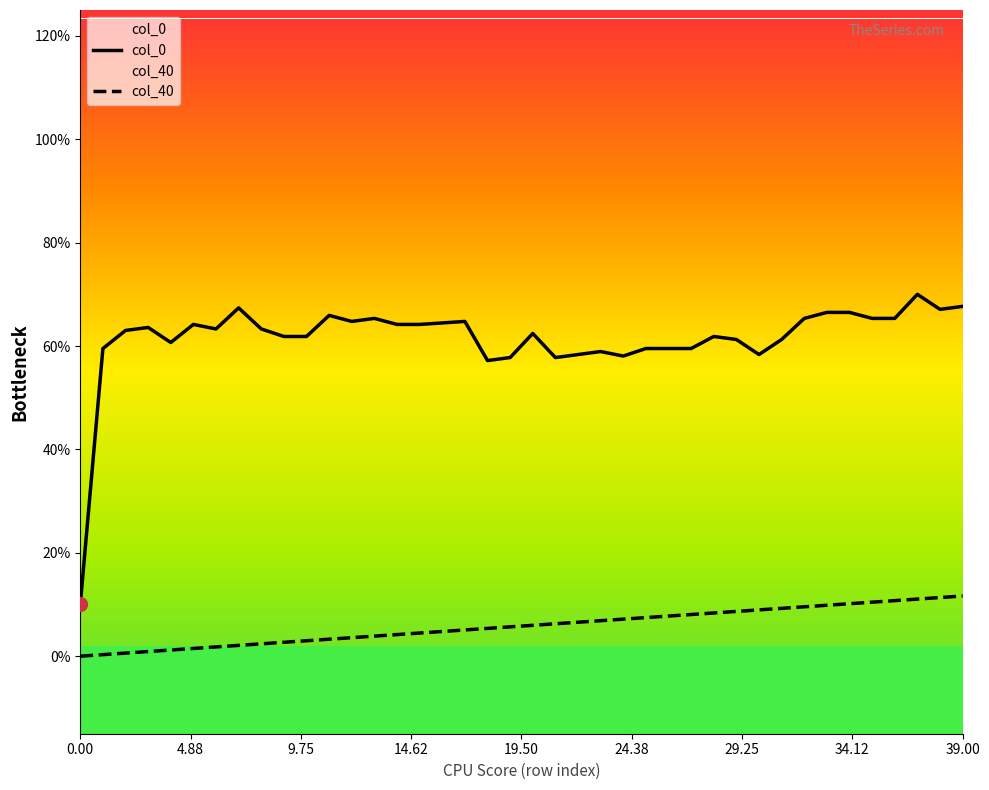

Which series contains the lowest Y value?

col_40